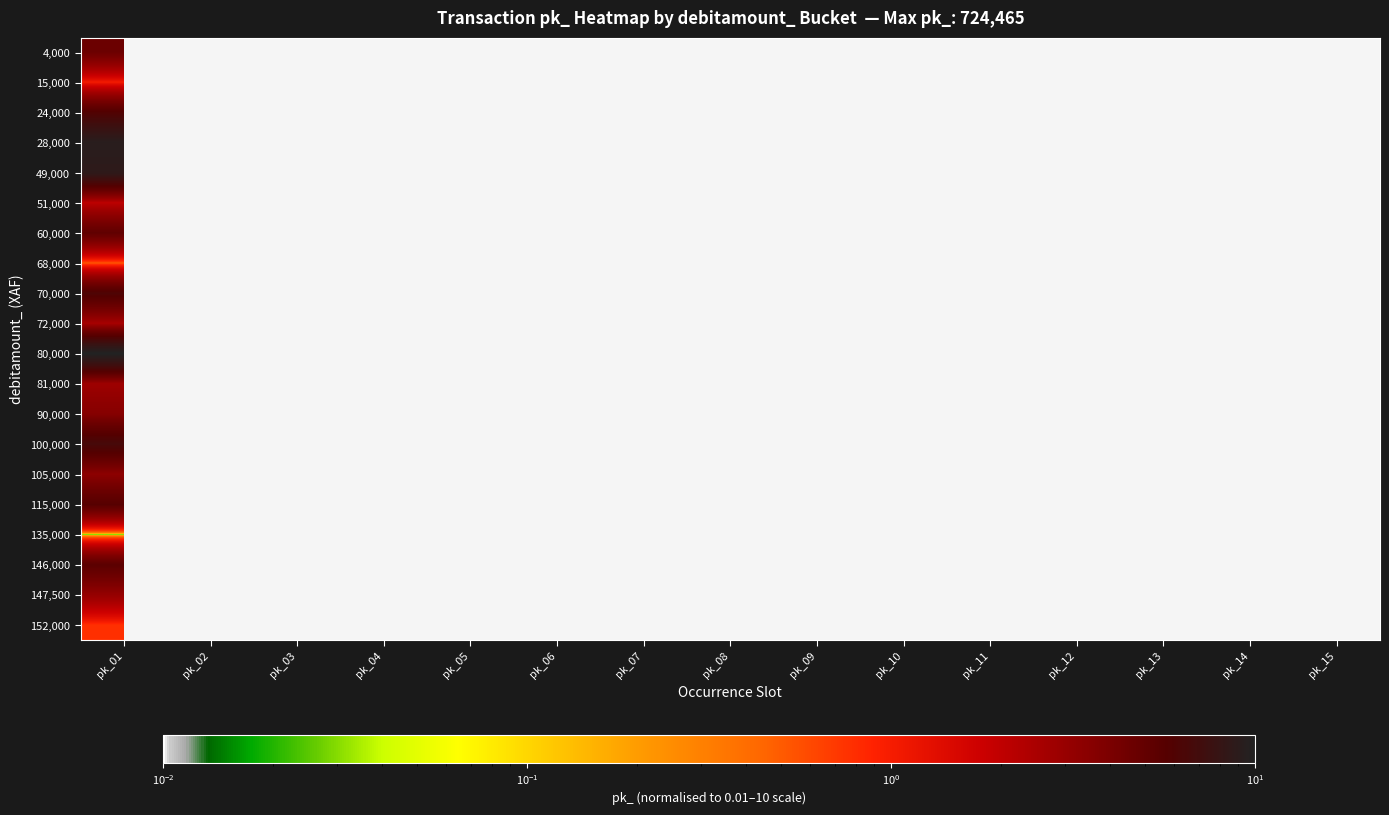

At how many categories does at least one series exceed 8?

3